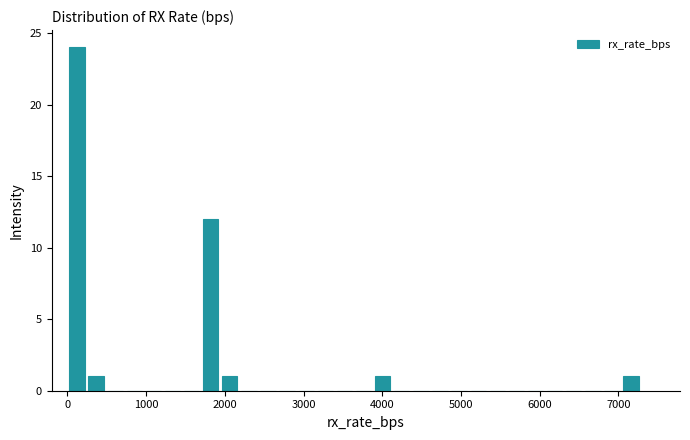

Around what value on the x-axis is the tallest bar? Give the approximate position of its centre, as read against the axis.

100